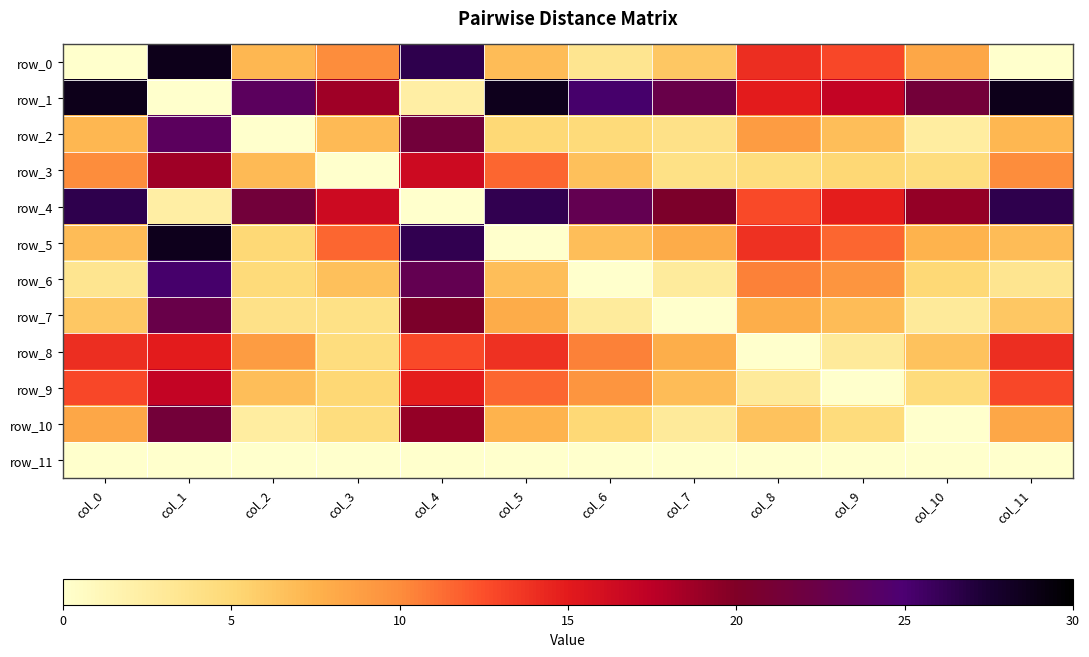

True or false: row_4 has a value of 26.8 at col_3.

False